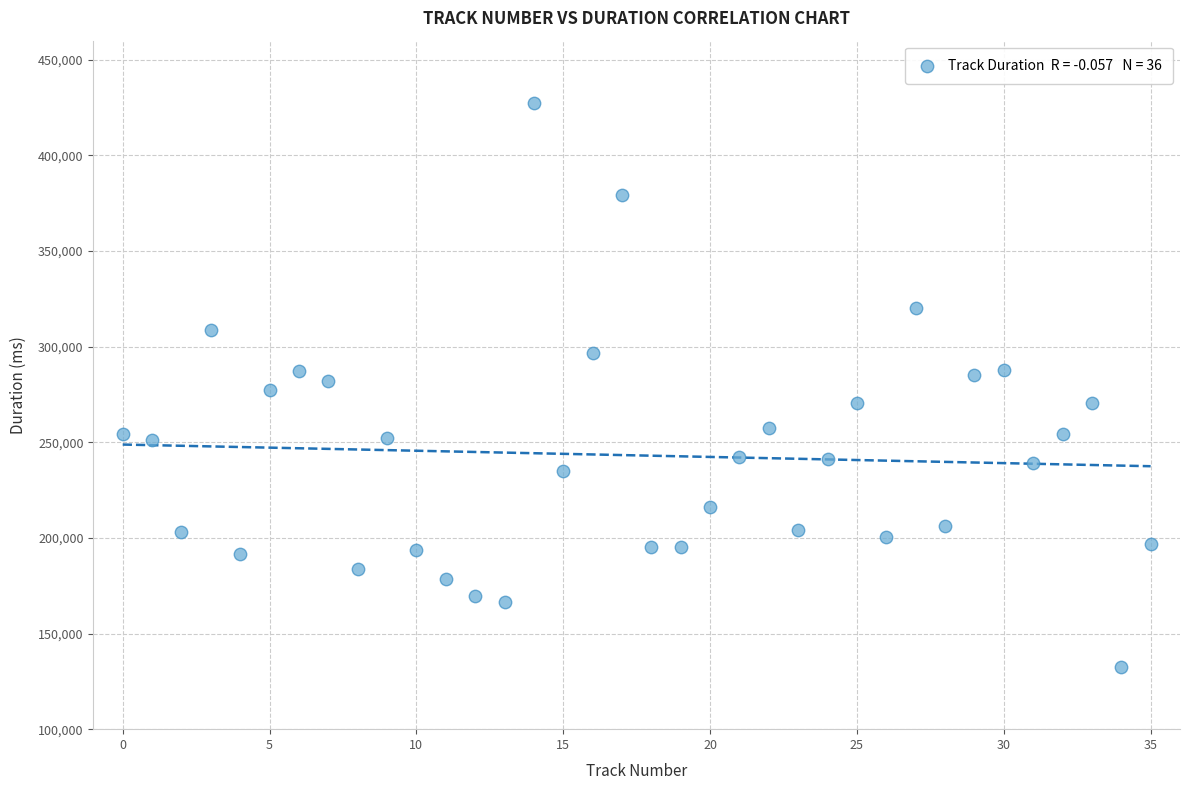

What is the range of Y values (max minus min)?

295054